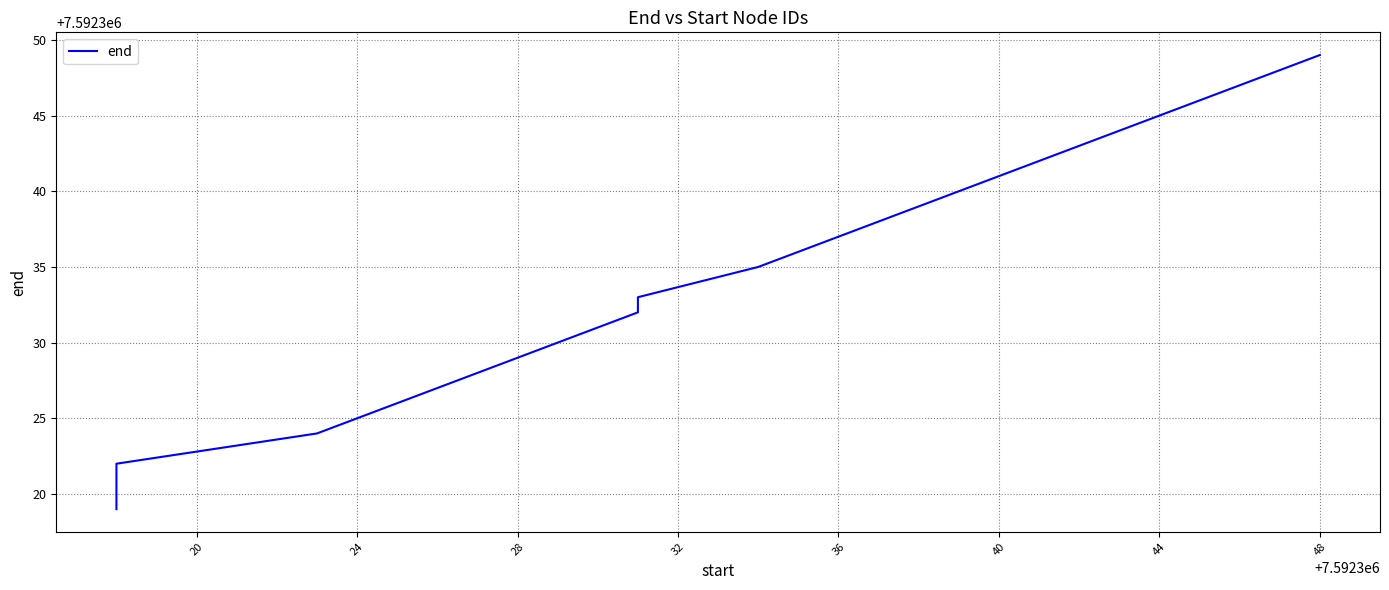

Count the number of categories in the chart.

18